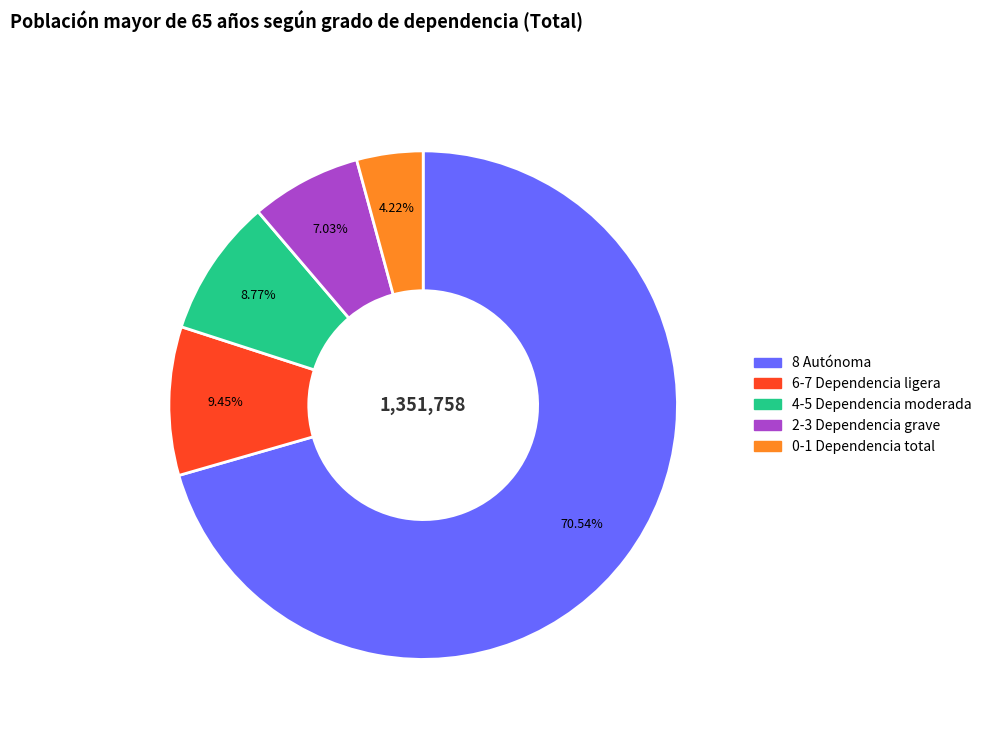

To the nearest percent, what is the difference between the largest and smallest slice percentages?

66%